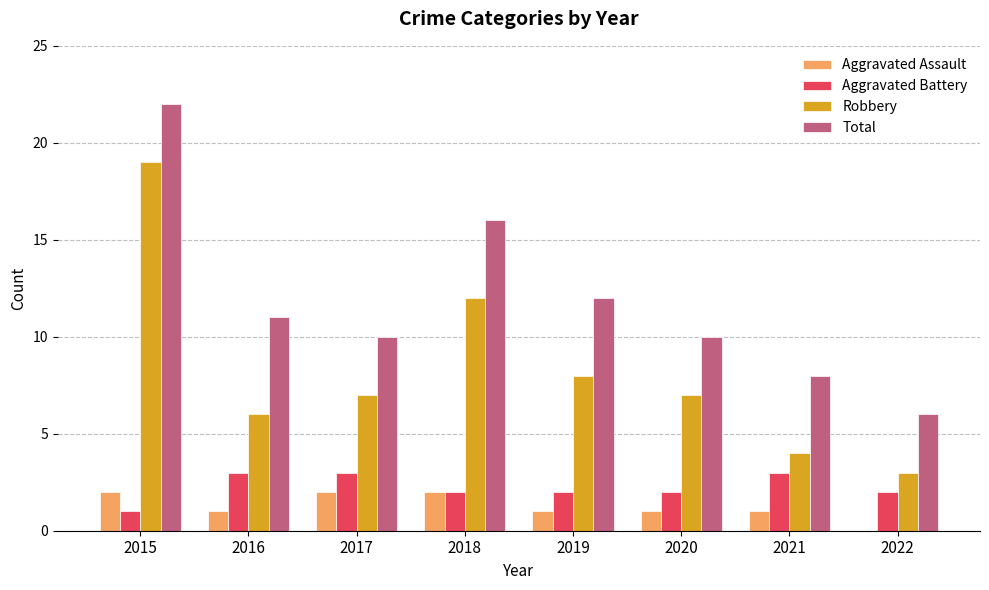

Is the value of Robbery at 2019 greater than the value of Aggravated Assault at 2022?

Yes